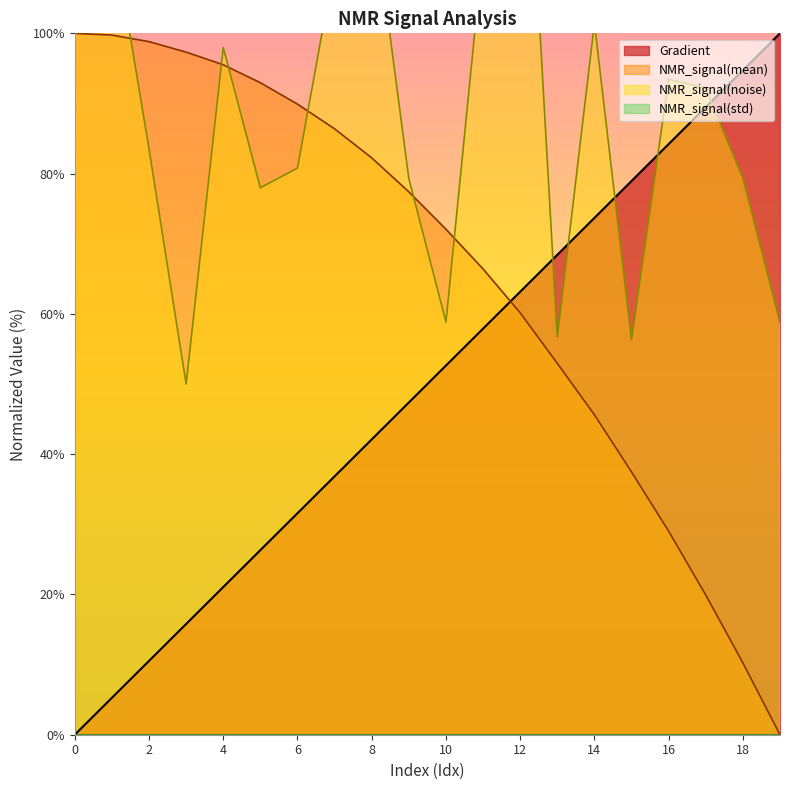

What is the sum of the NMR_signal(noise) values at 0 and 5?

184.6